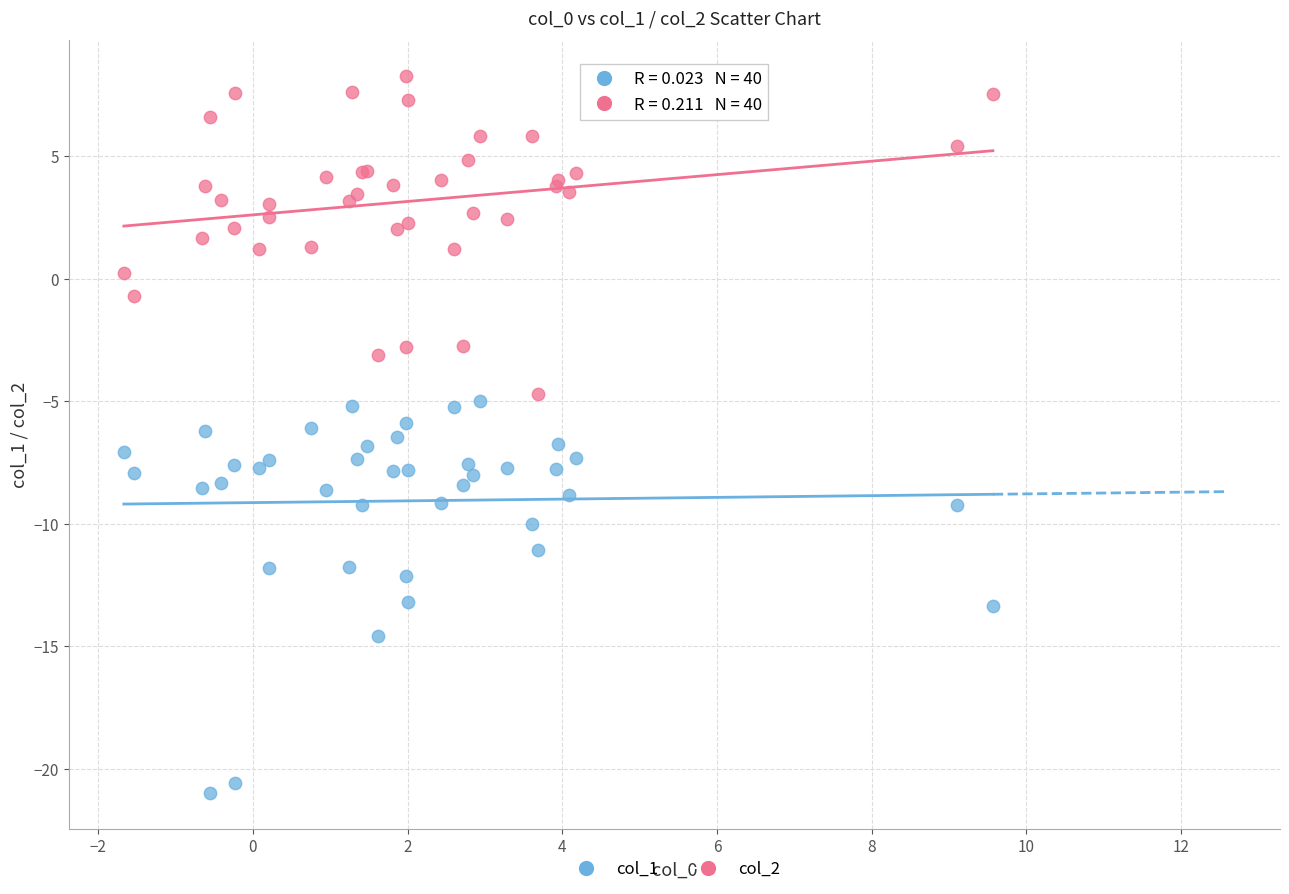

What is the X range (max minus min) for the scatter plot?

11.2